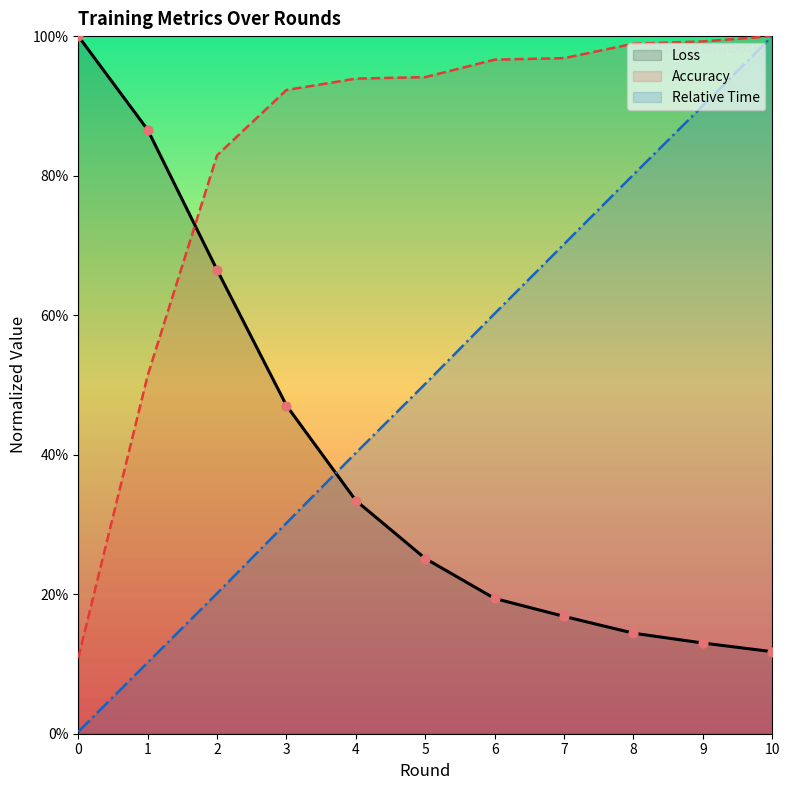

What are all the series names shown in the legend?

Loss, Accuracy, Relative Time